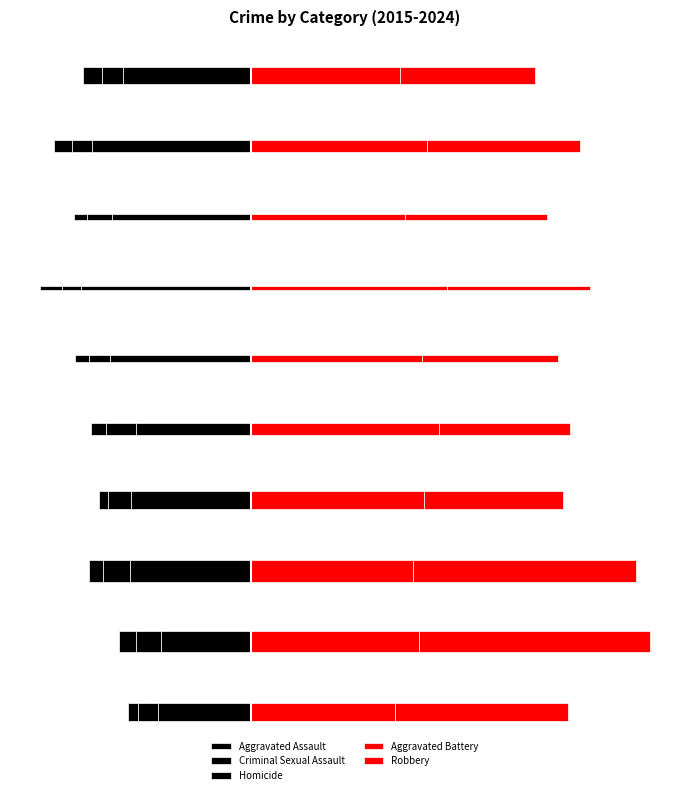

Which series has the largest range (max minus min)?

Aggravated Assault